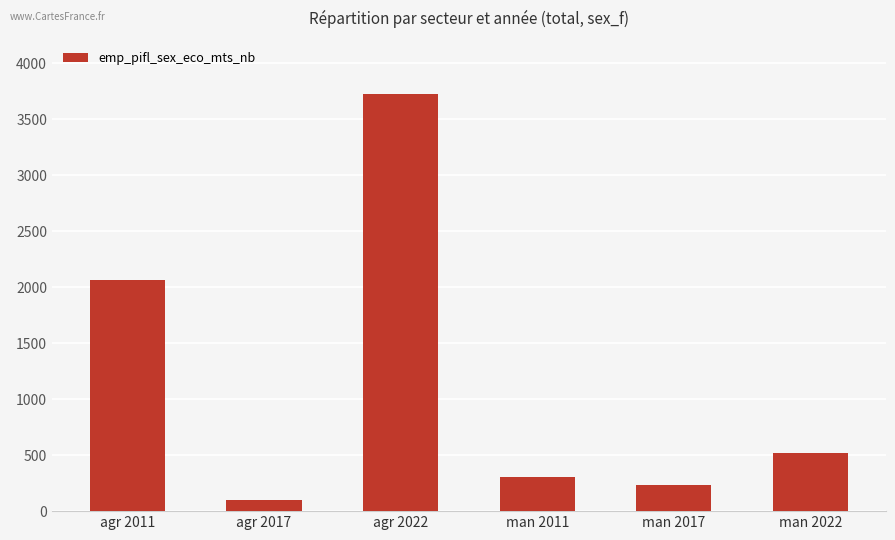

How many bars are there in total?

6